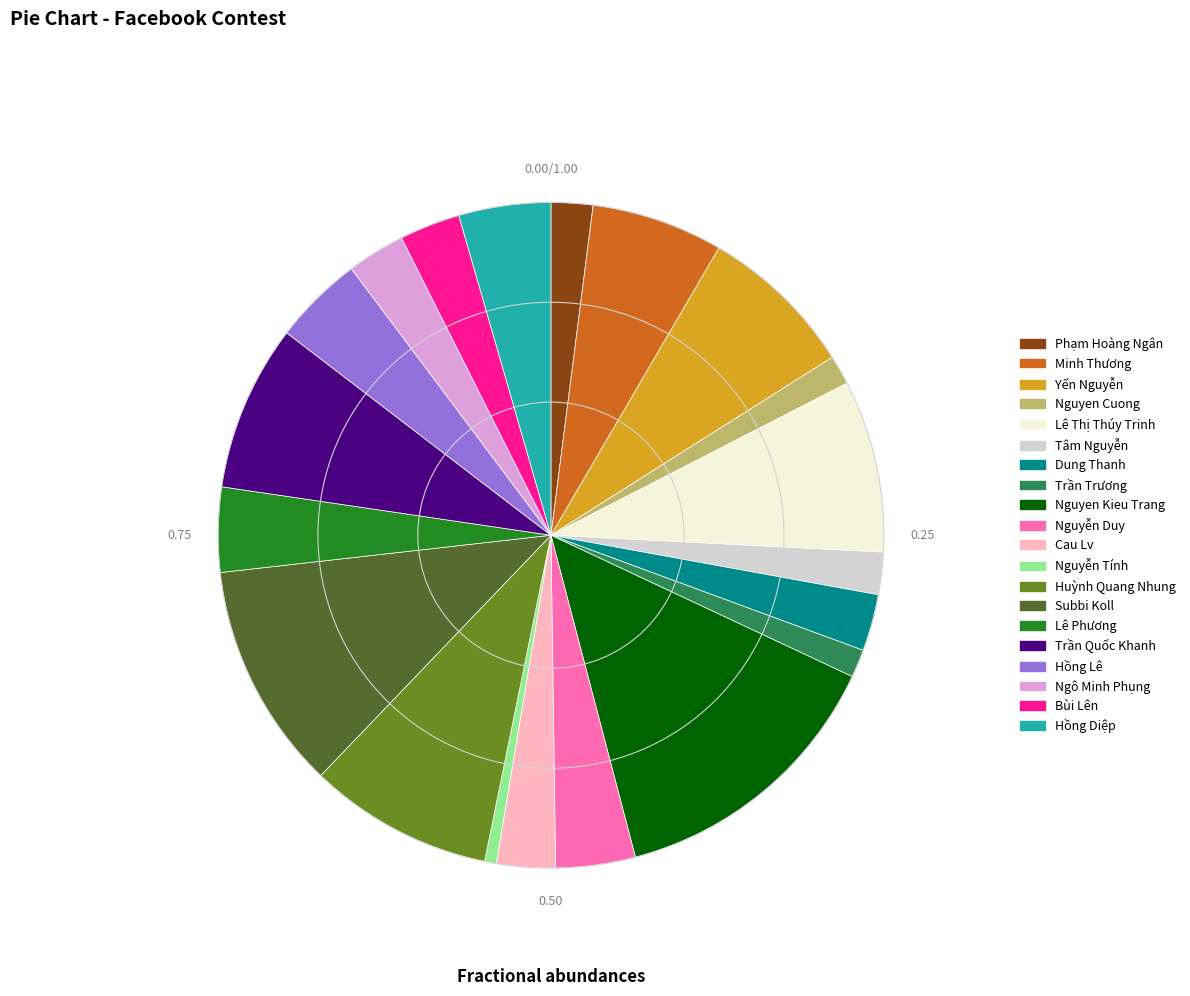

What is the largest slice in the pie chart?

Nguyen Kieu Trang